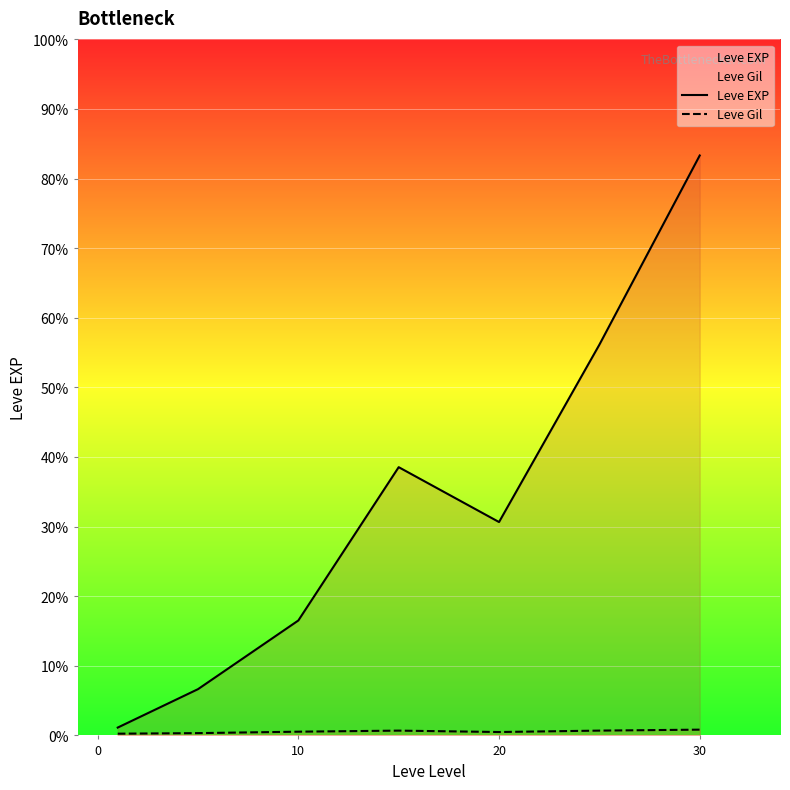

The value of Leve EXP at 10 is 7475.0. True or false?

True